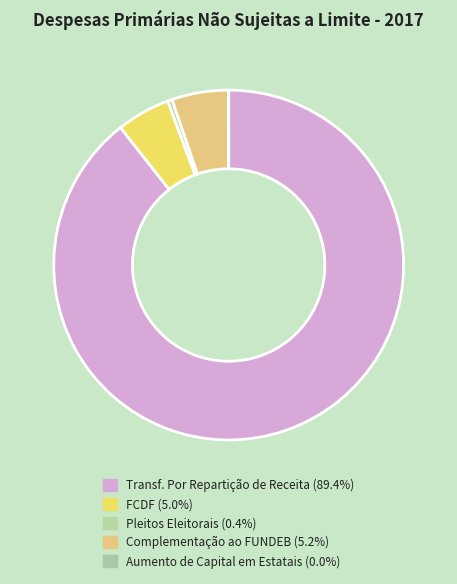

What percentage is the Complementação ao FUNDEB slice, to the nearest percent?

5%